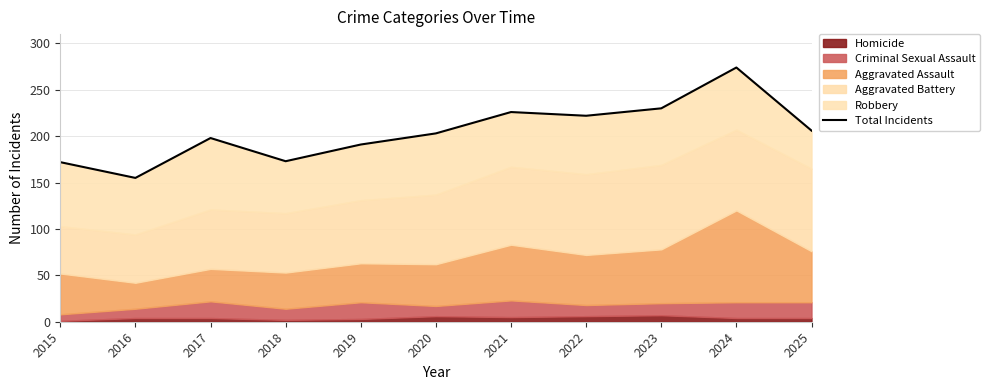

List the labels in order of value, smallest first.

2016, 2015, 2018, 2019, 2017, 2020, 2025, 2022, 2021, 2023, 2024